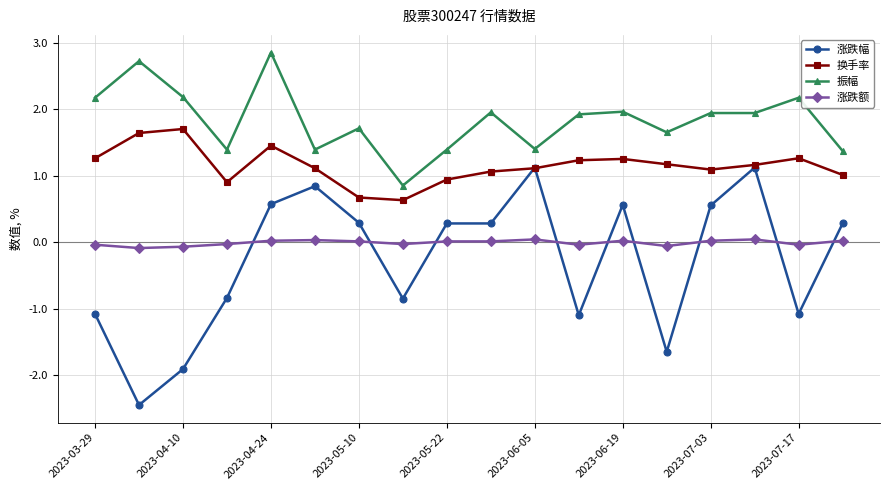

Rank the series by their maximum value, from lowest to highest.

涨跌额, 涨跌幅, 换手率, 振幅